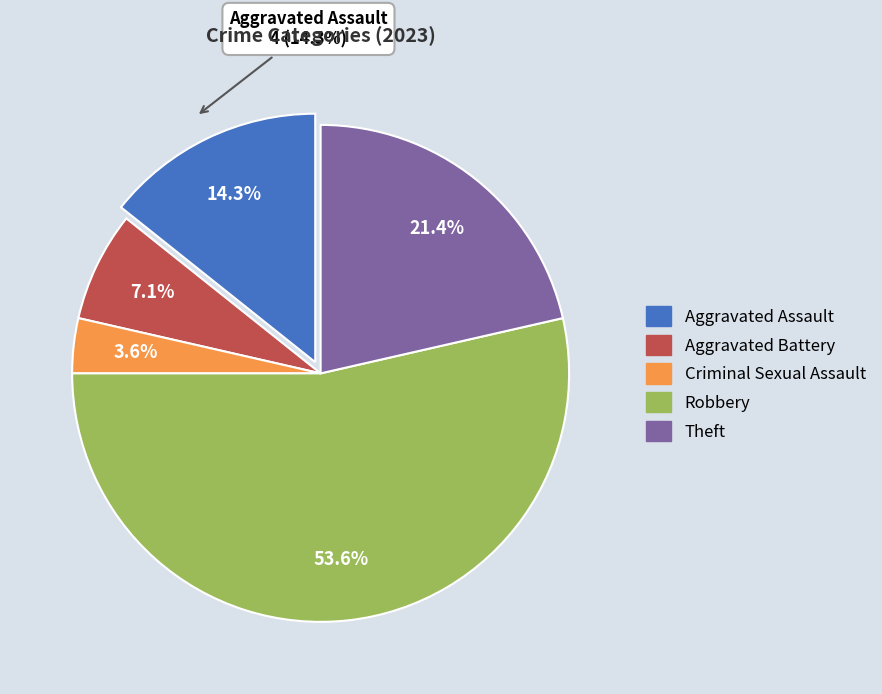

Between Aggravated Battery and Robbery, which is larger?

Robbery